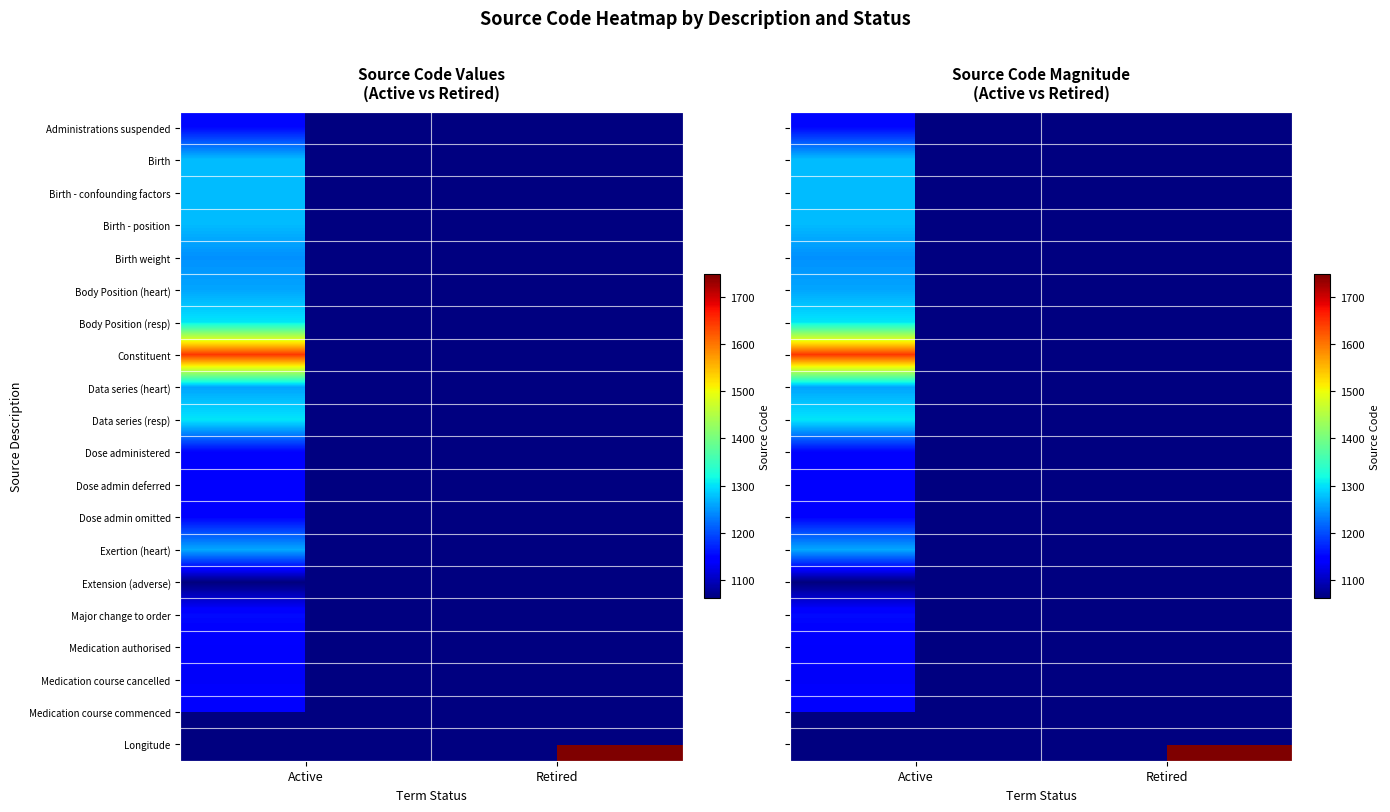

Is it true that Birth equals 1276.0 at Active?

True